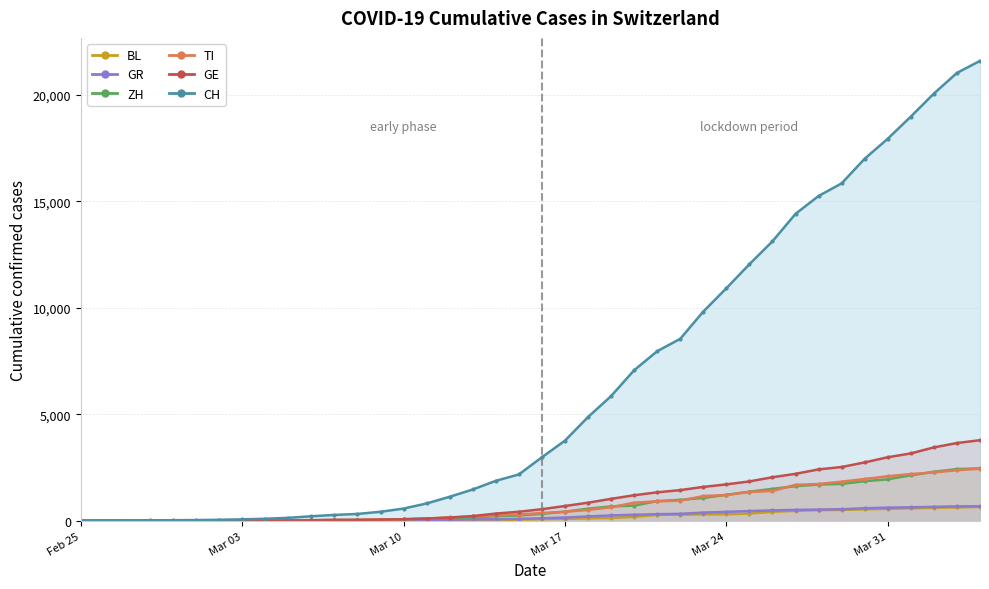

True or false: TI and BL intersect in this chart.

False